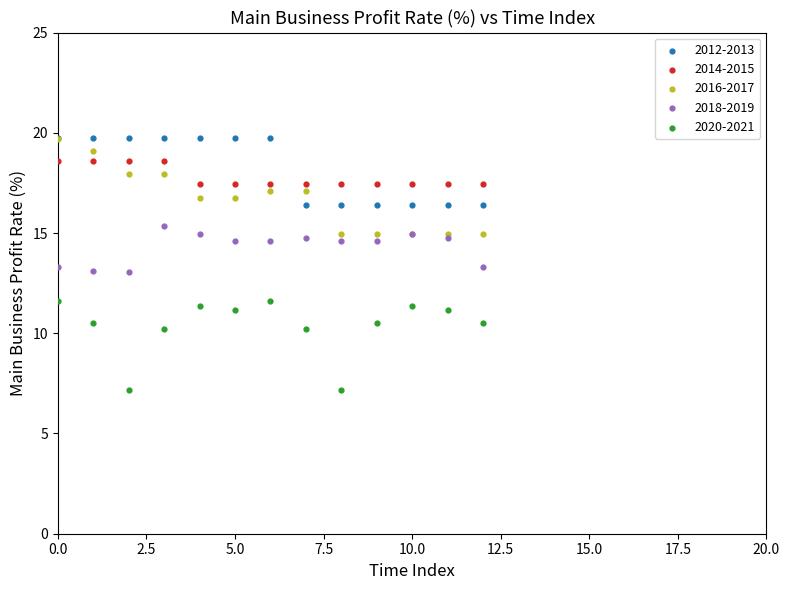

Which series has the widest spread of Y values?

2016-2017